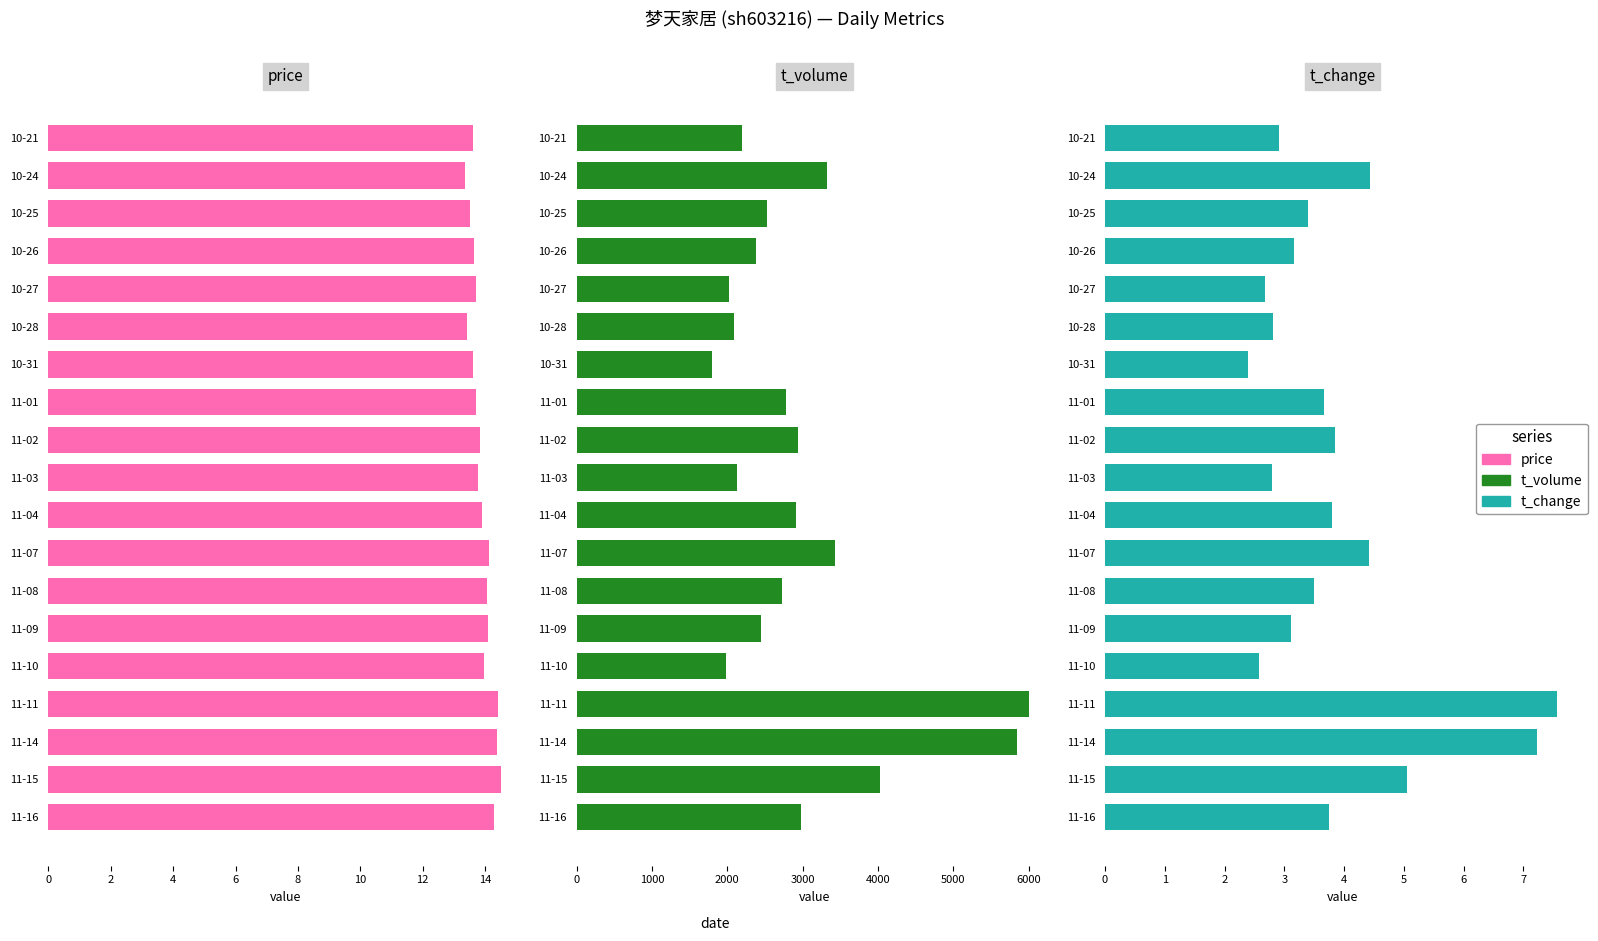

What is the value of the t_volume bar at the 18th from the left?

4032.0